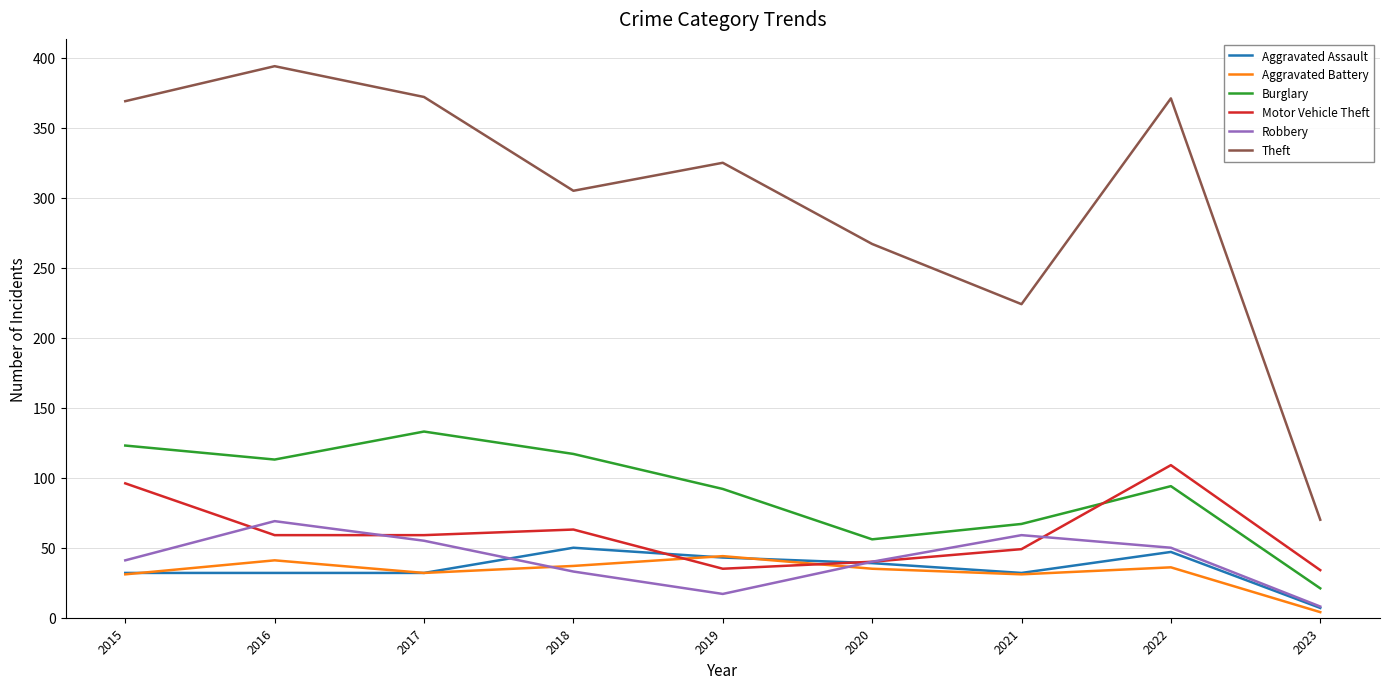

Which category has the highest value in the Robbery series?

2016